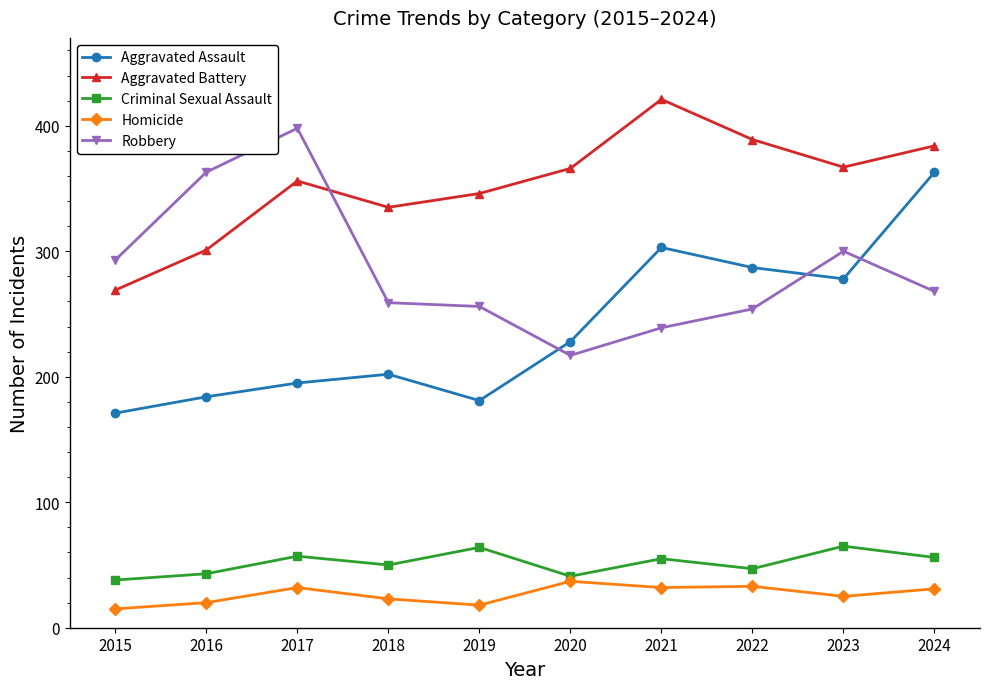

What is the lowest value of the Homicide series?

15